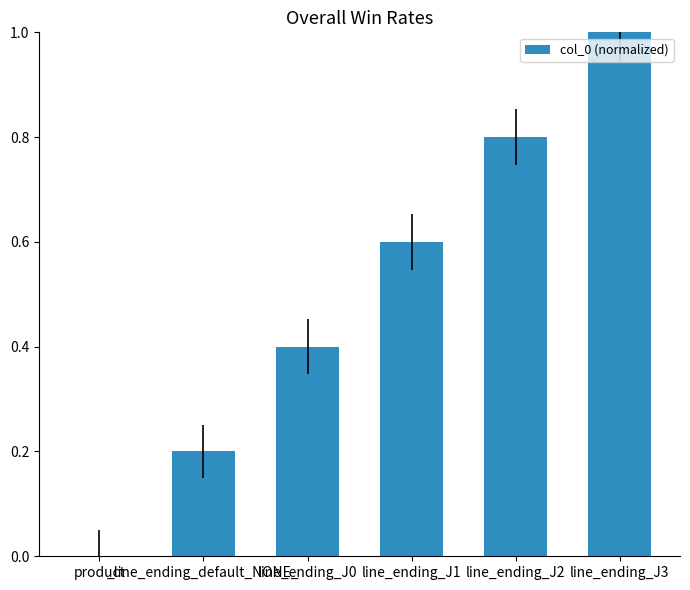

What is the greatest value displayed?

1.0